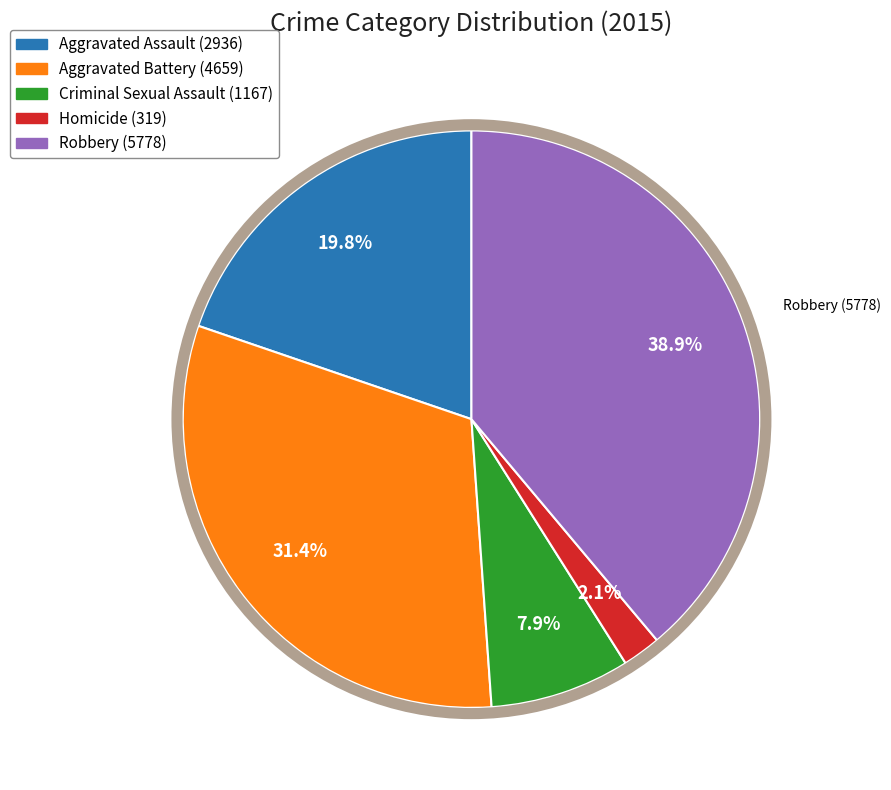

To the nearest percent, what portion does Criminal Sexual Assault represent?

8%